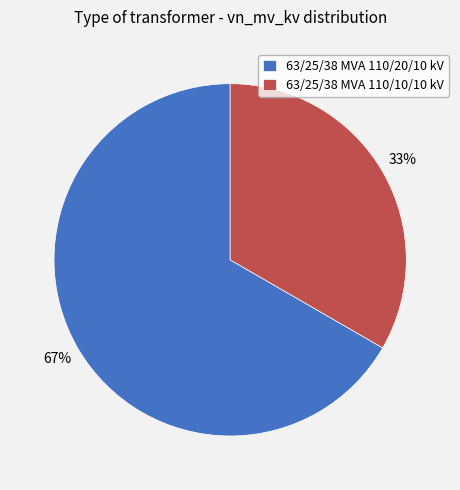

Is it true that 63/25/38 MVA 110/20/10 kV is 67% of the pie?

True